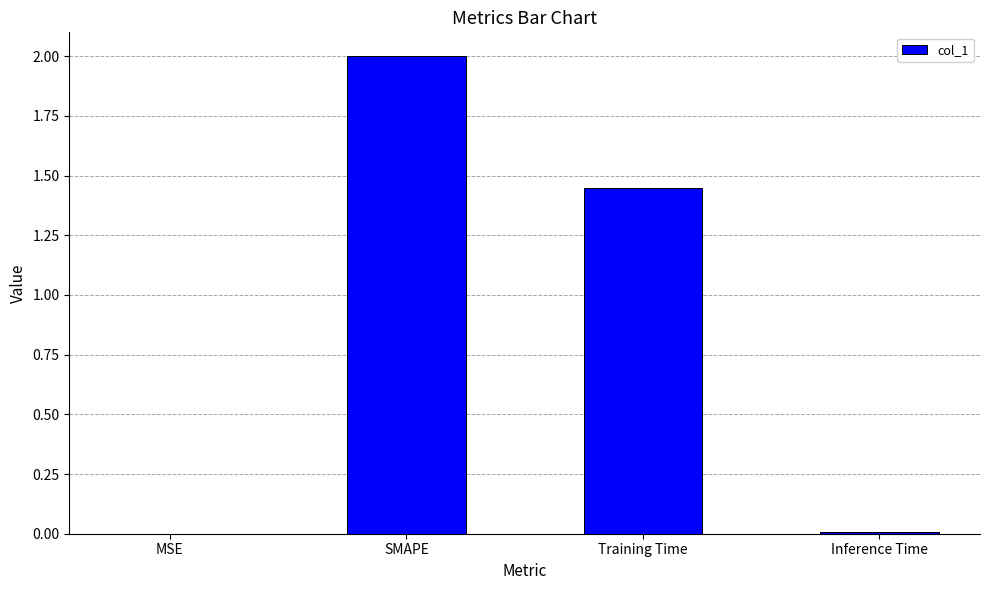

Between Inference Time and Training Time, which is larger?

Training Time